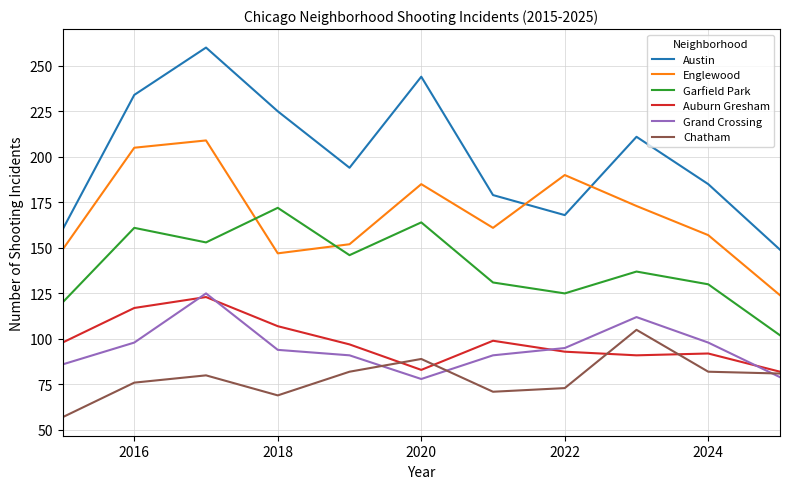

What is the maximum value shown in the chart?

260